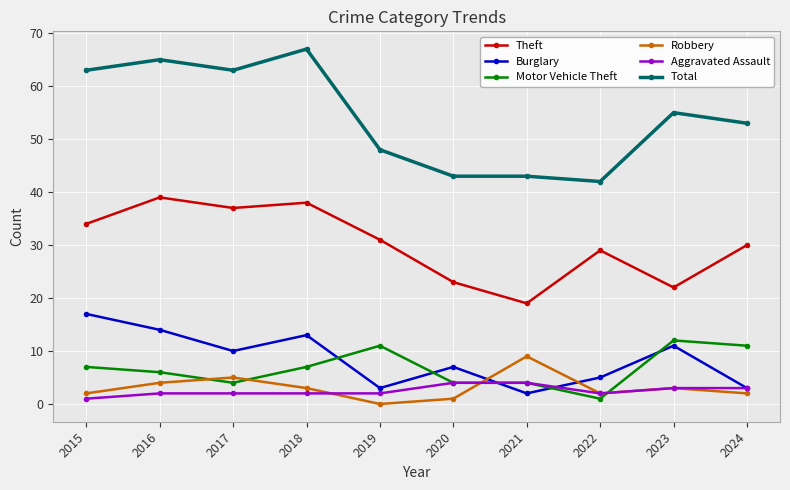

What is the sum of all Aggravated Assault values?

25